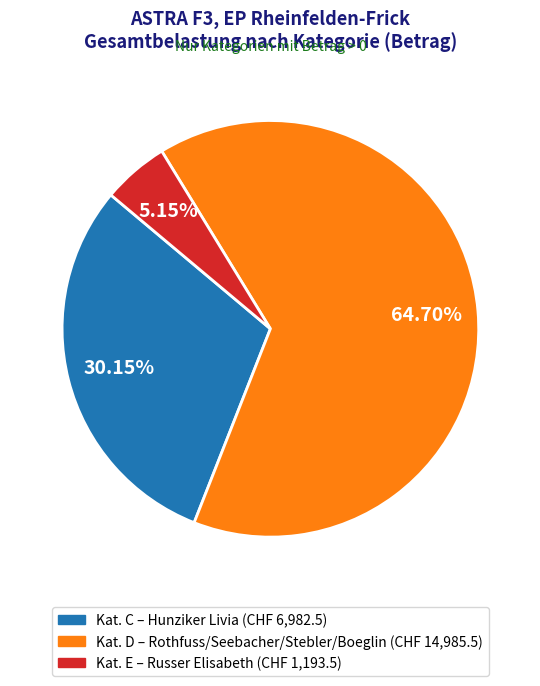

Is there any slice that represents more than half of the pie?

Yes